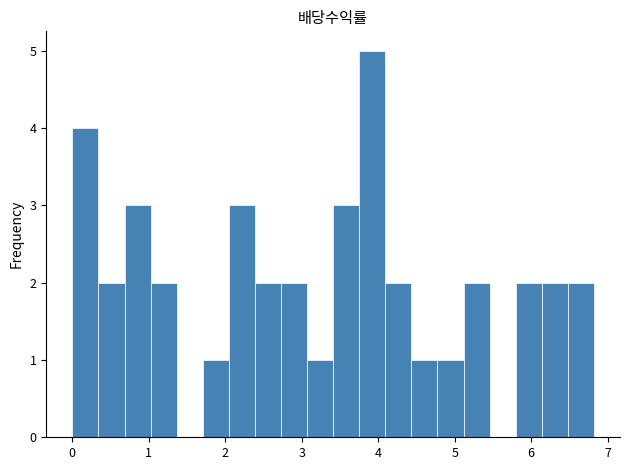

Around what value on the x-axis is the tallest bar? Give the approximate position of its centre, as read against the axis.

3.9